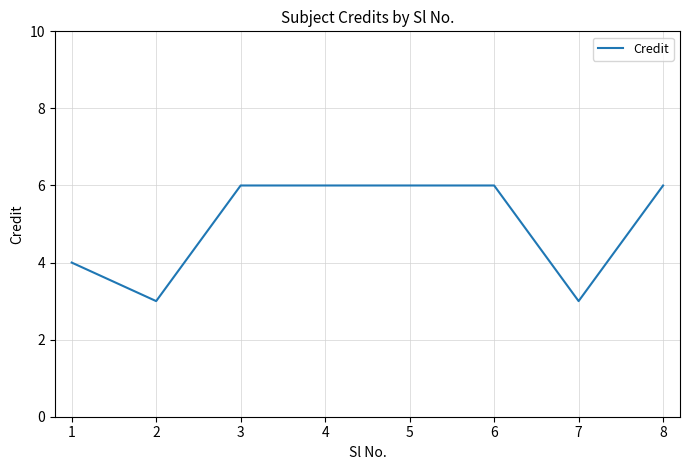

Does the chart have visible grid lines?

Yes